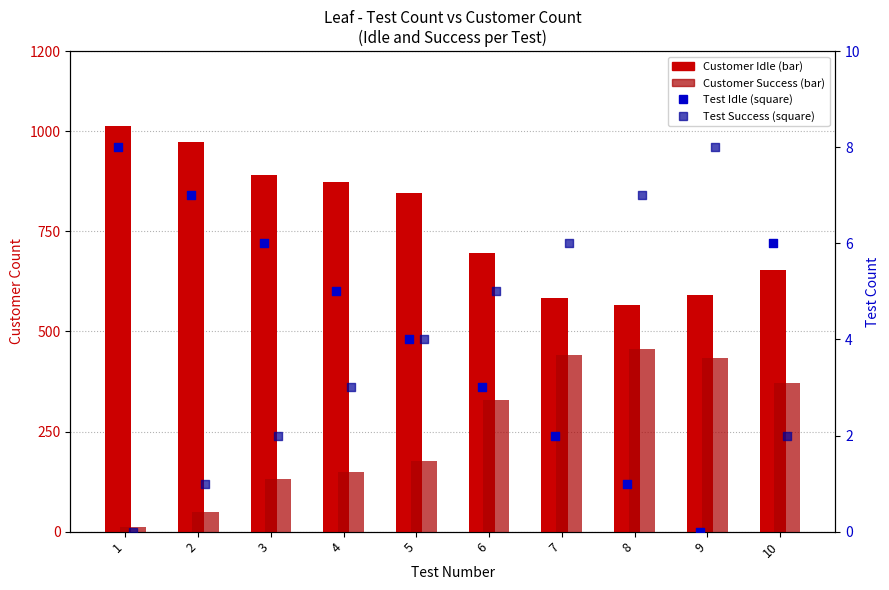

What are all the series names shown in the legend?

Customer Idle, Customer Success, Test Idle, Test Success